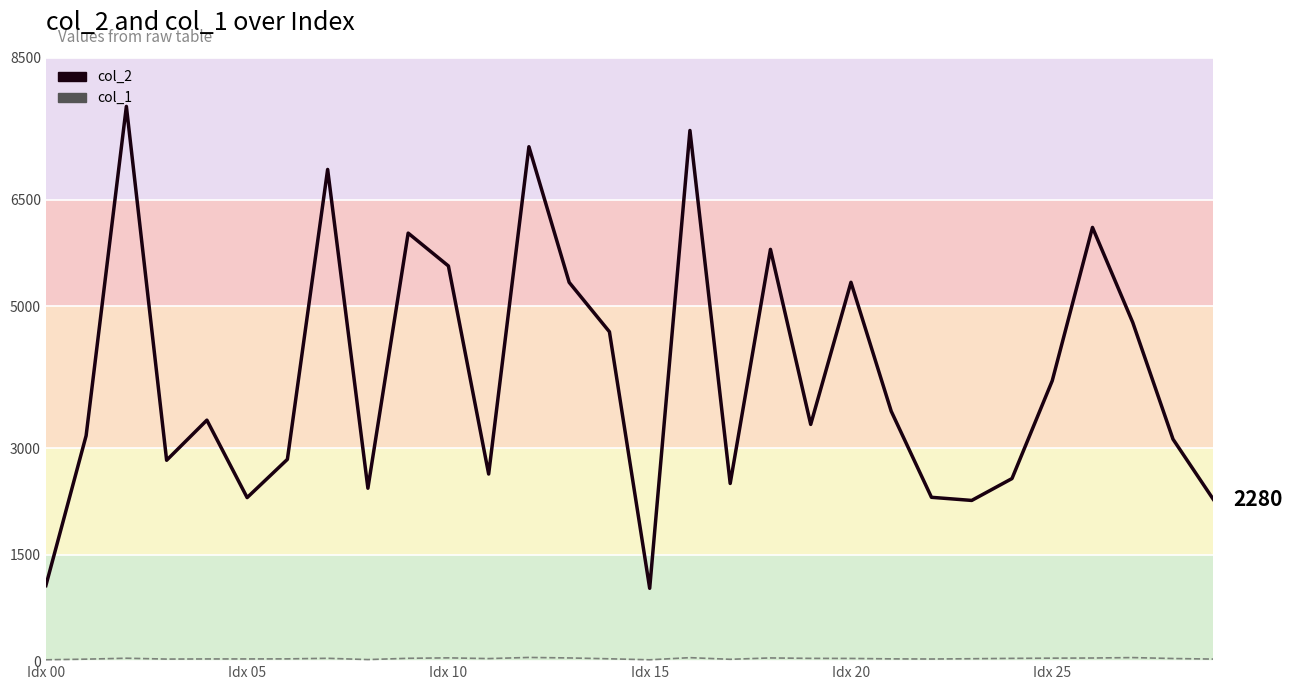

Which series has the largest total across all categories?

col_2